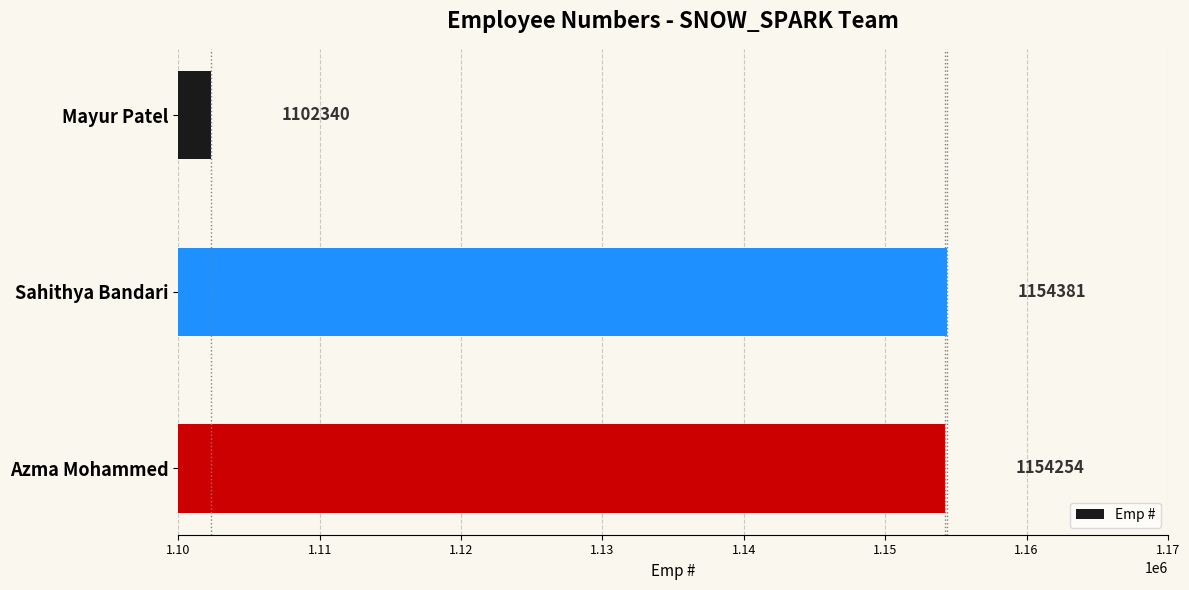

How many bars are there in total?

3